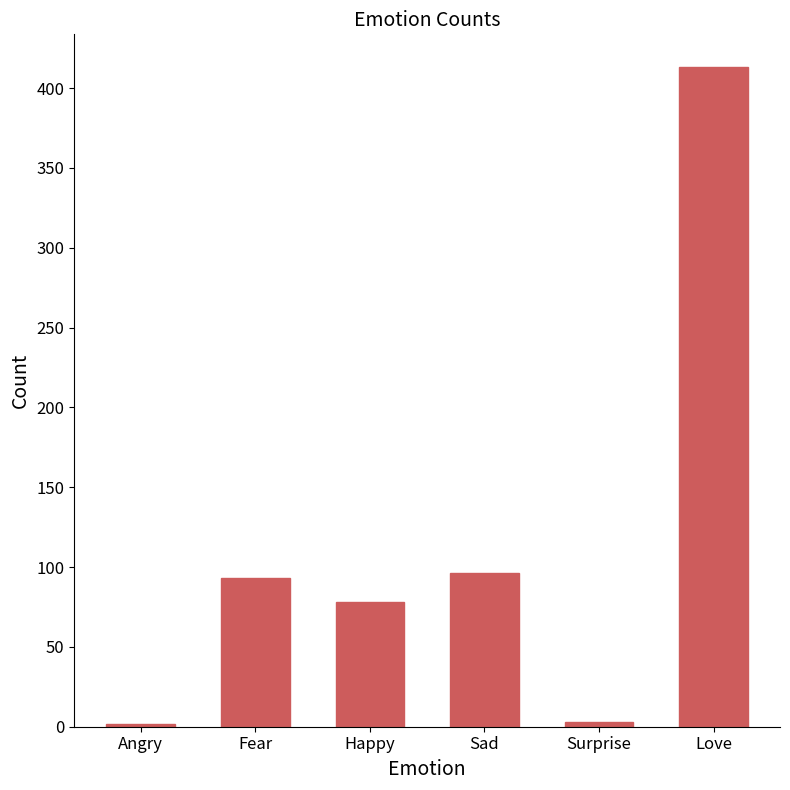

How many data points does each series have?

6